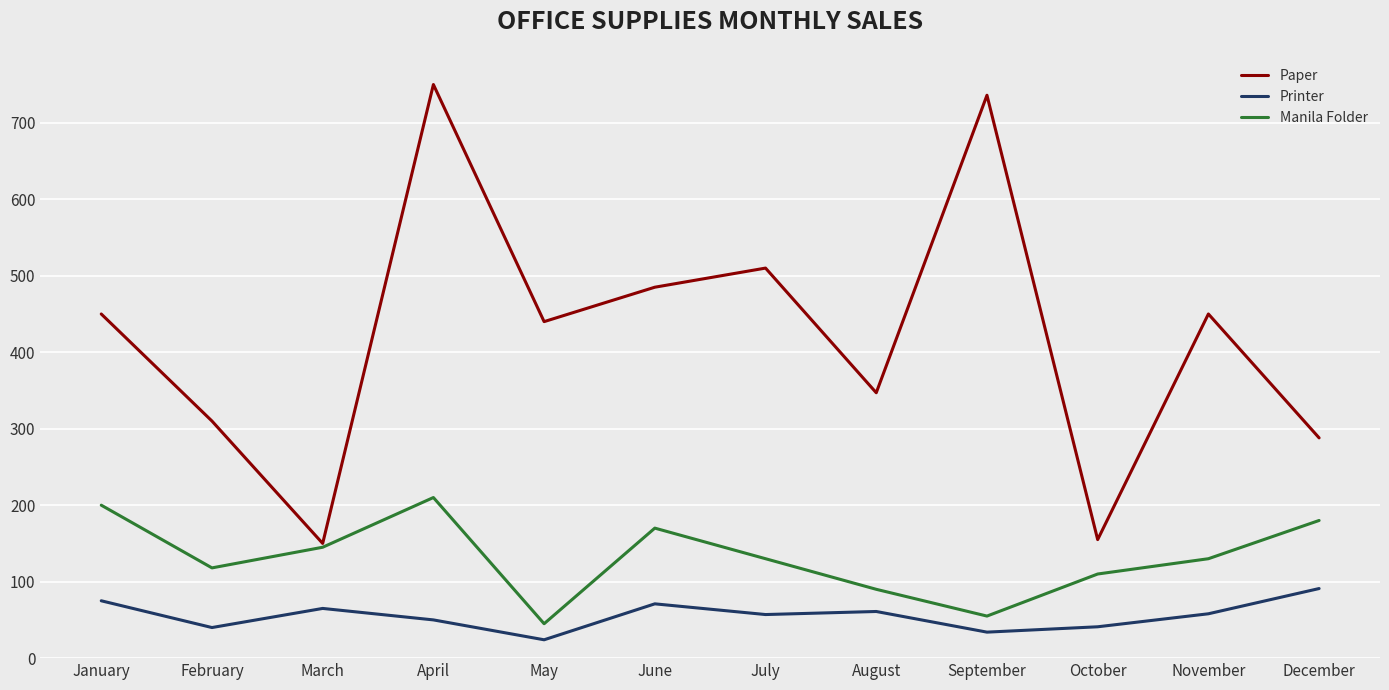

Which category has the highest value in the Paper series?

April